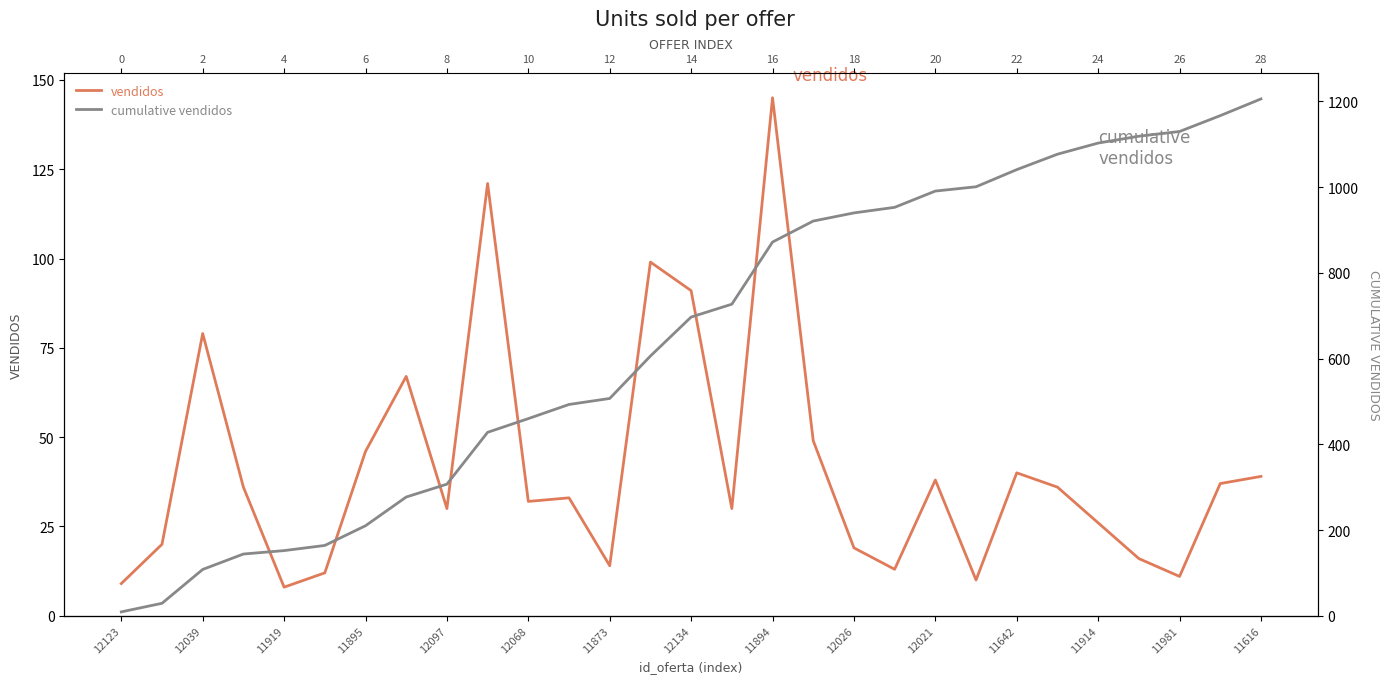

List the series in order of their overall mean, lowest first.

vendidos, cumulative vendidos